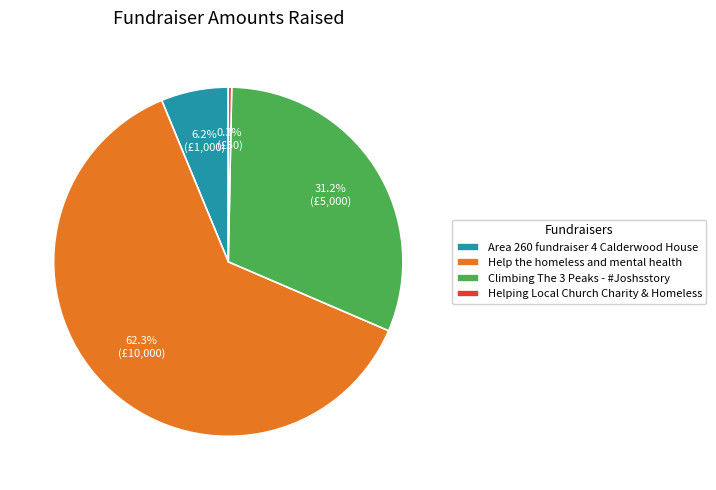

Which category has the biggest portion of the pie?

Help the homeless and mental health